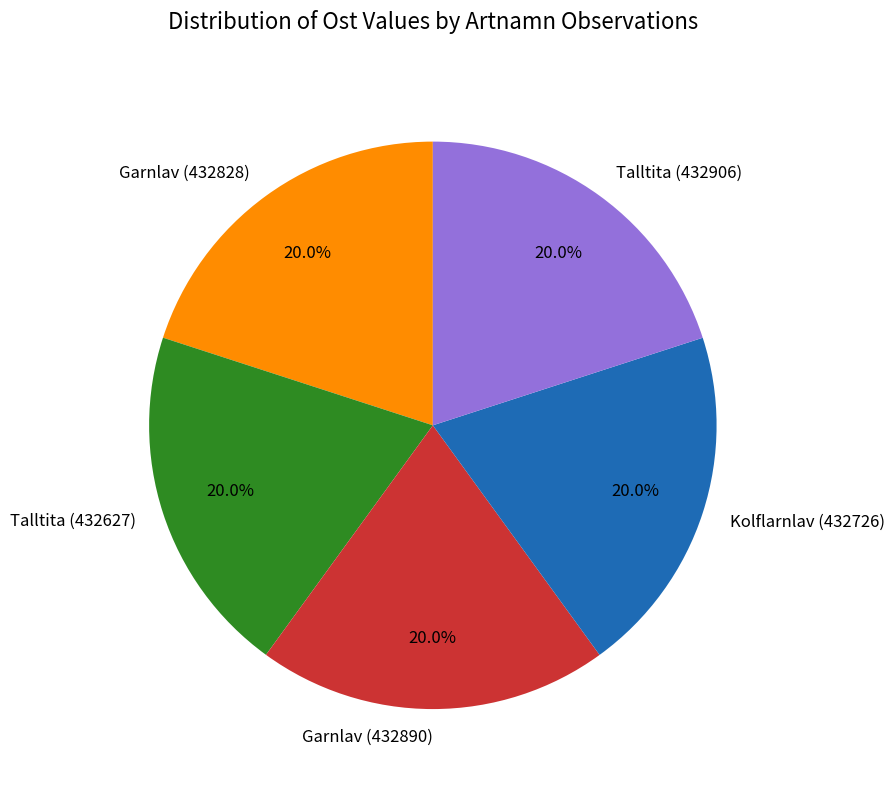

How many slices are in this pie chart?

5